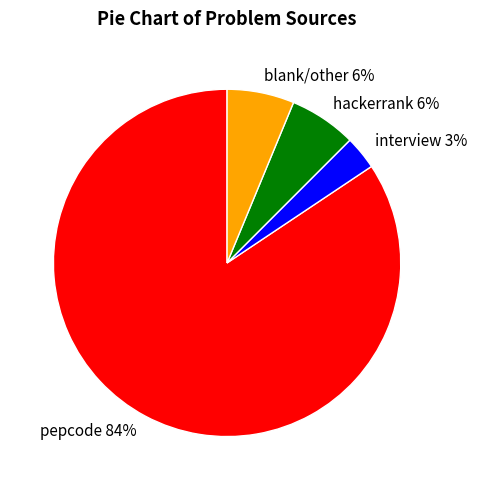

To the nearest percent, what is the combined percentage of blank/other and pepcode?

91%